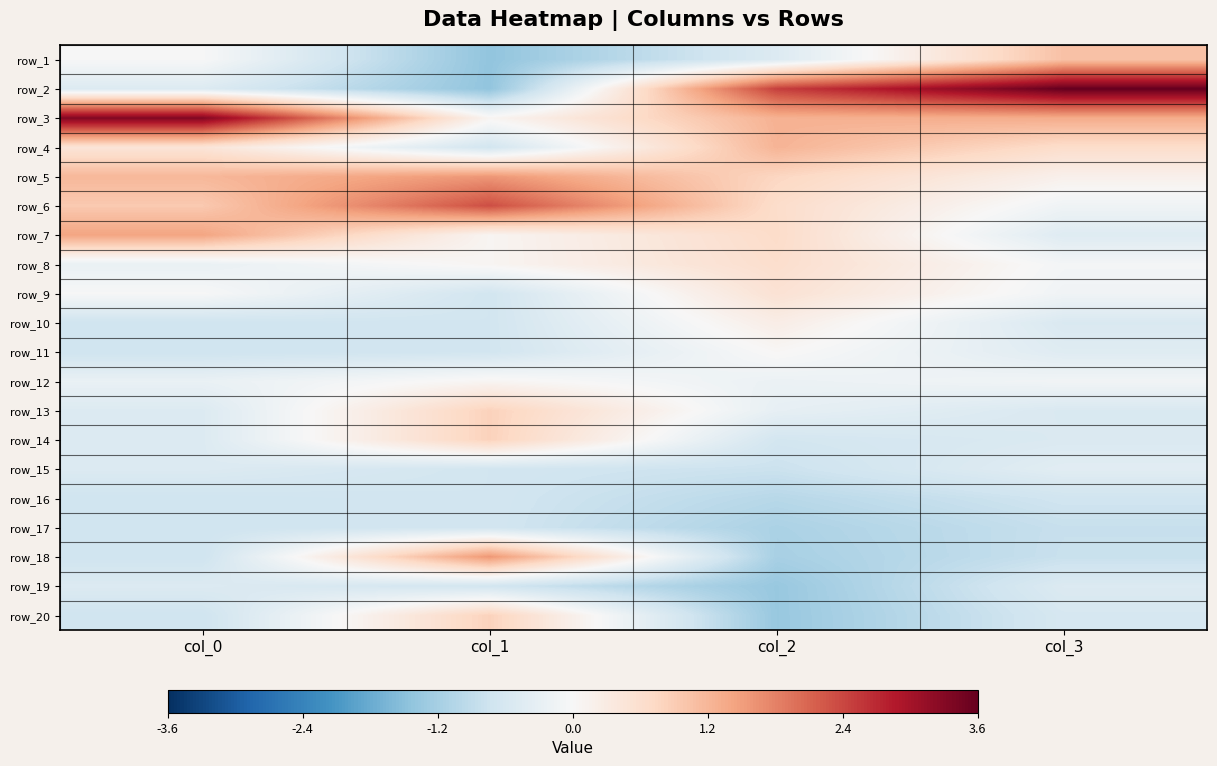

At which label does row_13 reach its minimum?

col_3